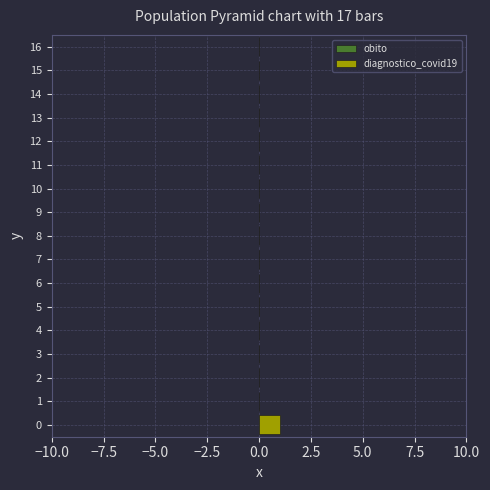

Does the chart contain stacked bars?

No